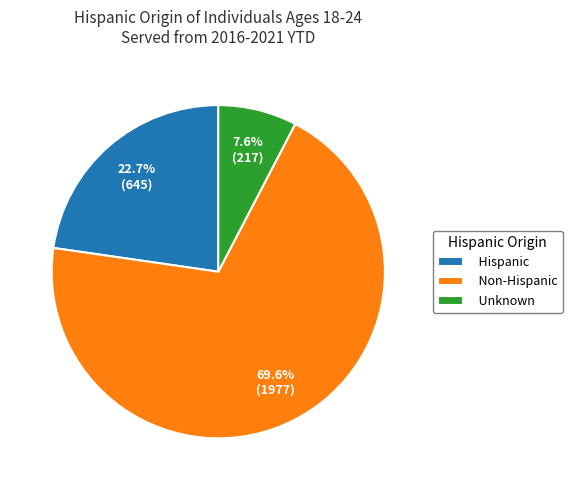

The Unknown slice represents 20% of the pie. True or false?

False